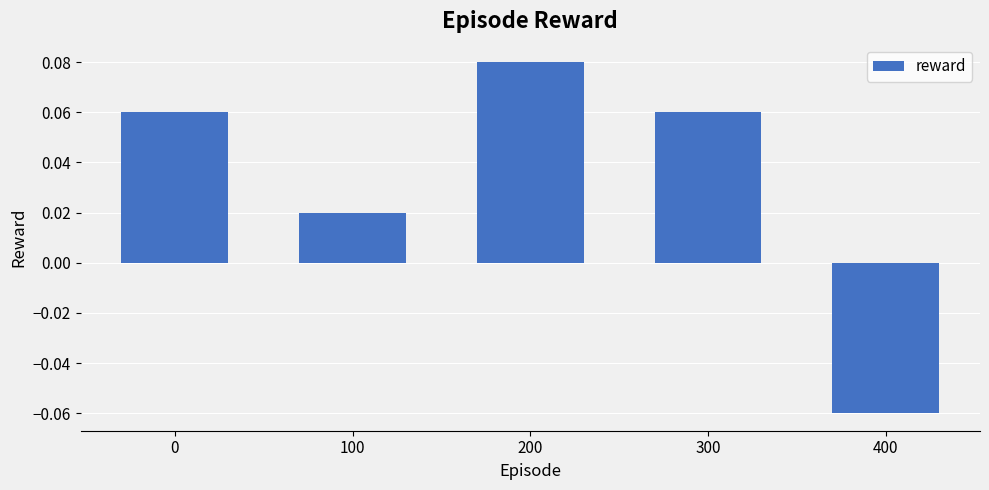

Count the values in the range 0 to 1.

4